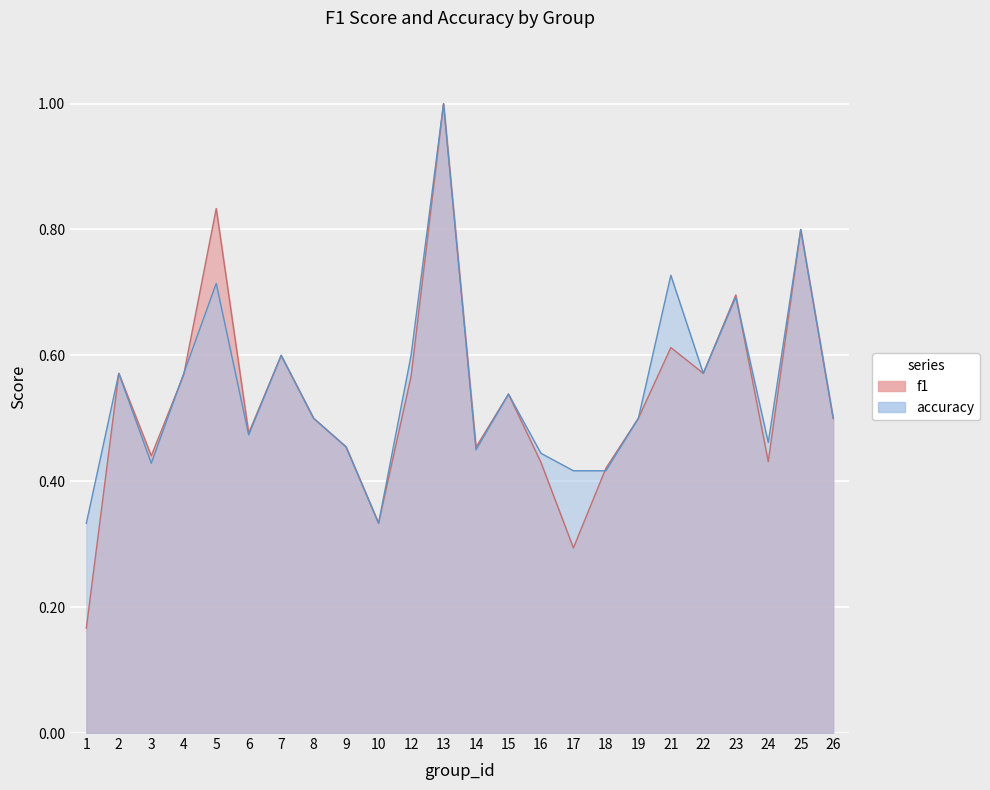

What is the average value of the f1 series?

0.5